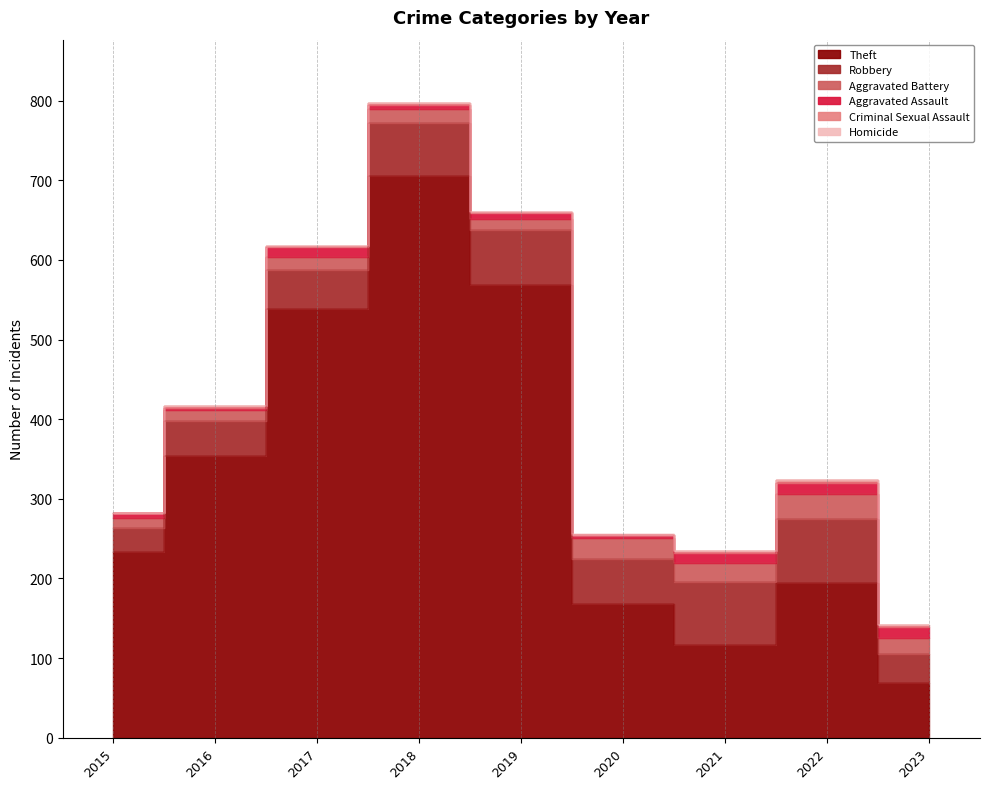

What is the average value of the Theft series?

327